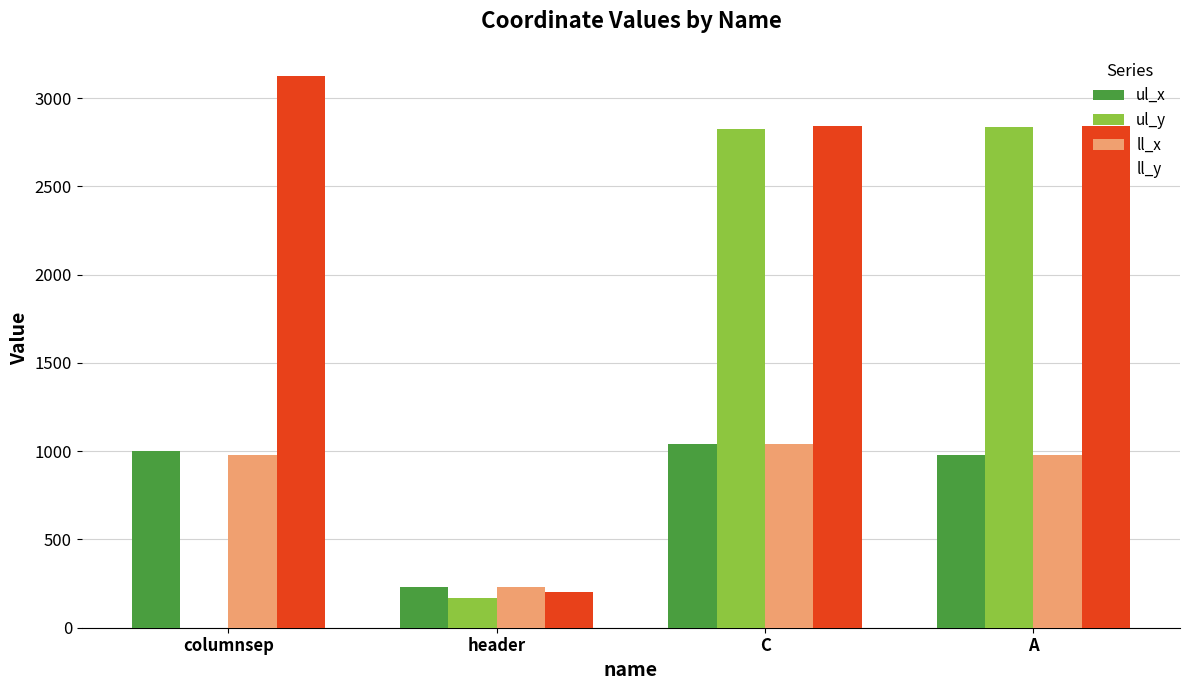

The ll_x series shows 976 at columnsep. True or false?

True